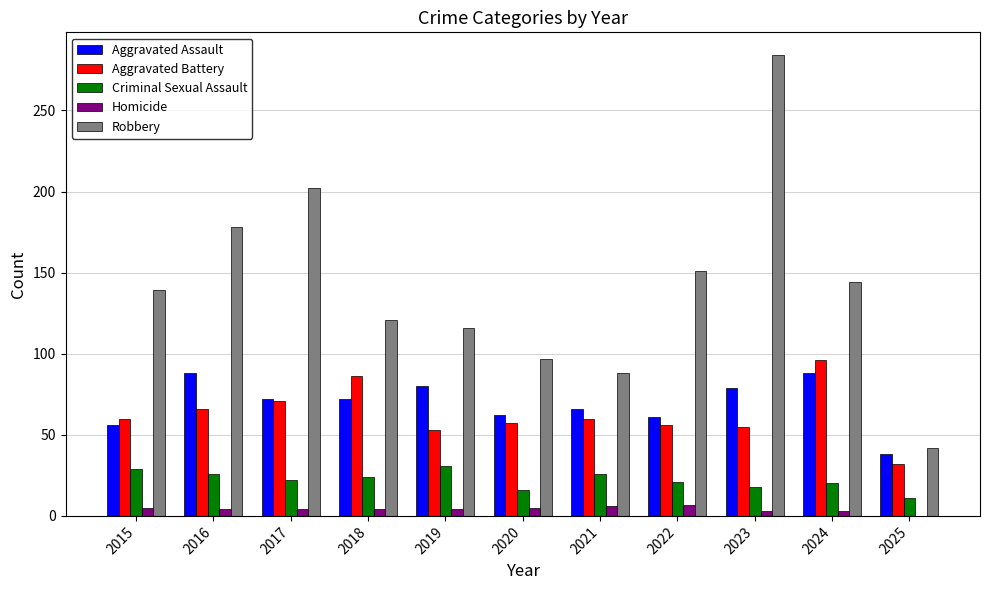

Are the bars grouped side by side (vs. stacked)?

Yes